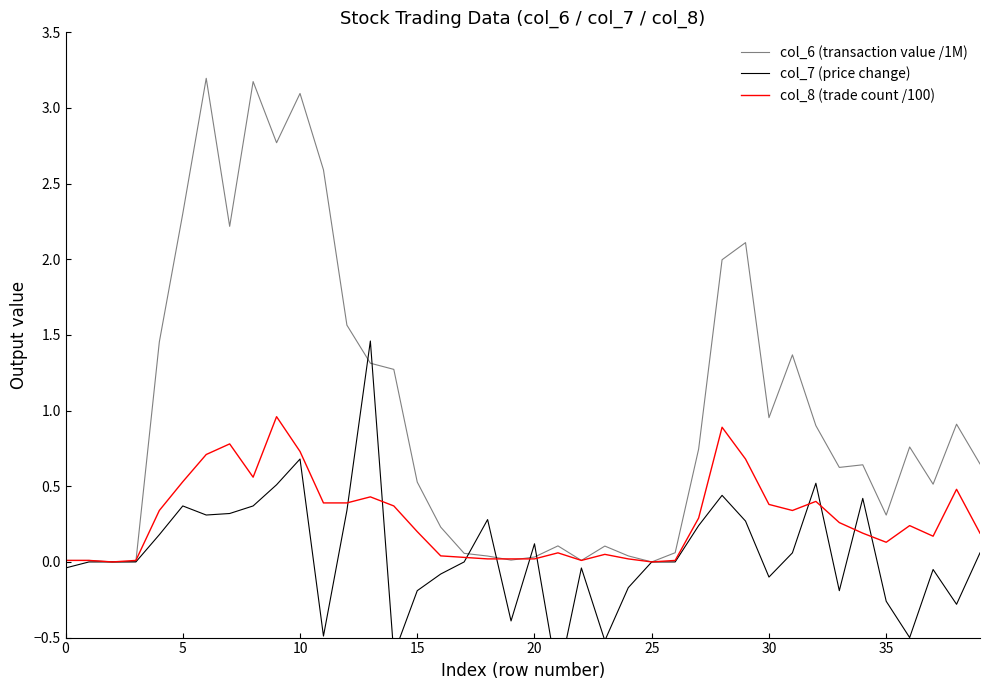

What is the smallest value displayed?

-0.8